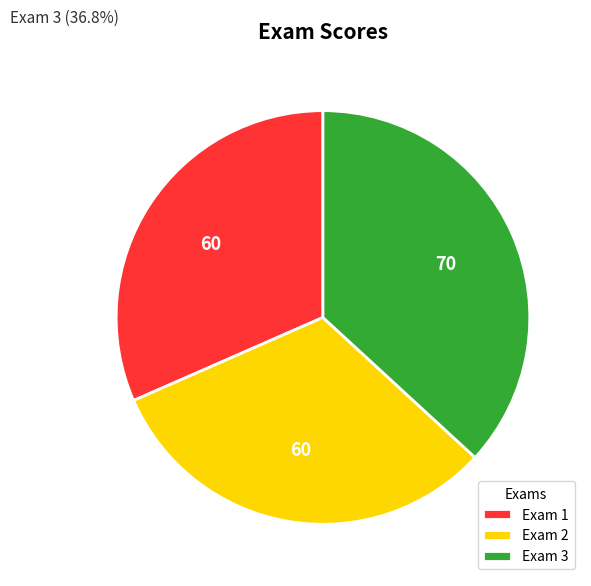

Approximately how many times larger is the value at Exam 3 compared to Exam 1?

1.2